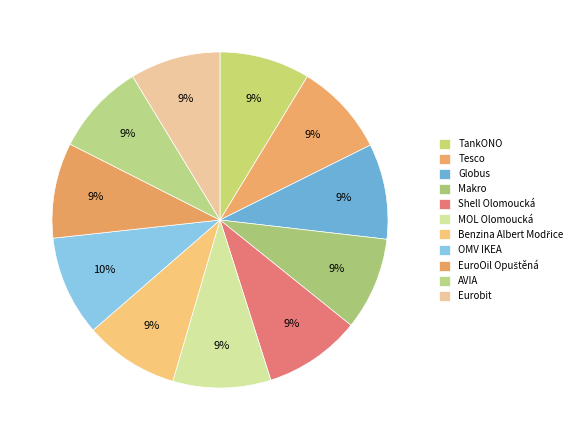

Which category has the smallest portion of the pie?

TankONO